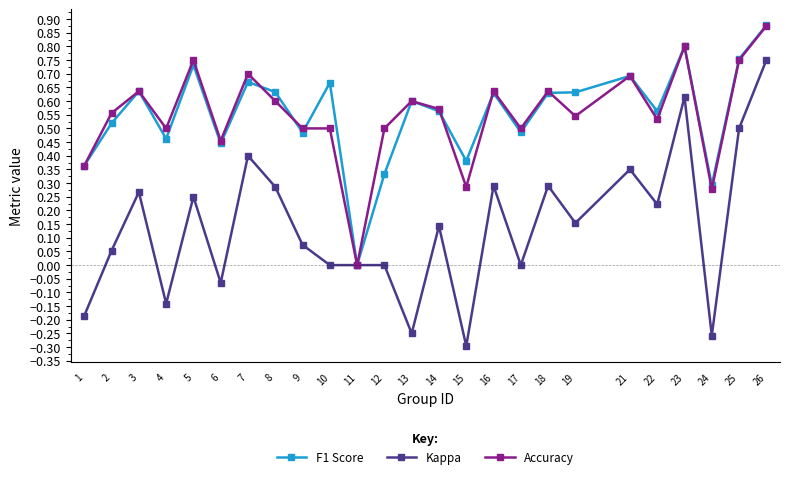

Does the chart display data point markers on the line(s)?

Yes